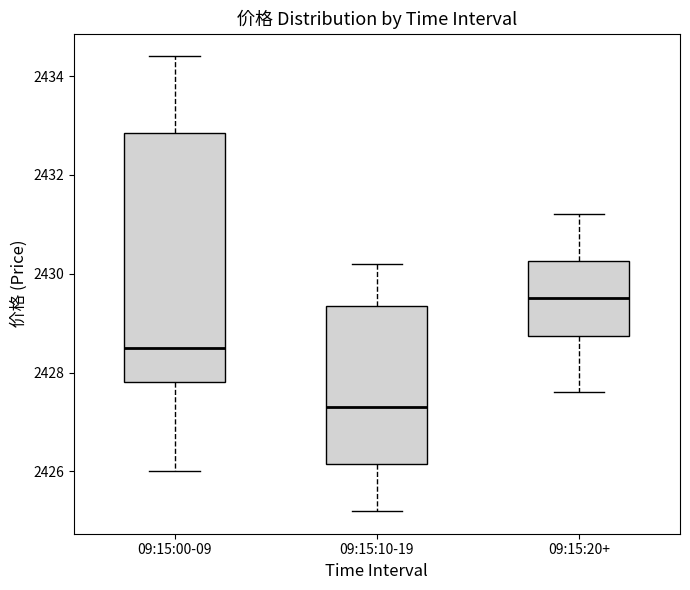

Where is the lower edge of the box for 09:15:00-09 on the y-axis? The values are not printed on the chart, so give them approximately, as read against the axis.

2427.8